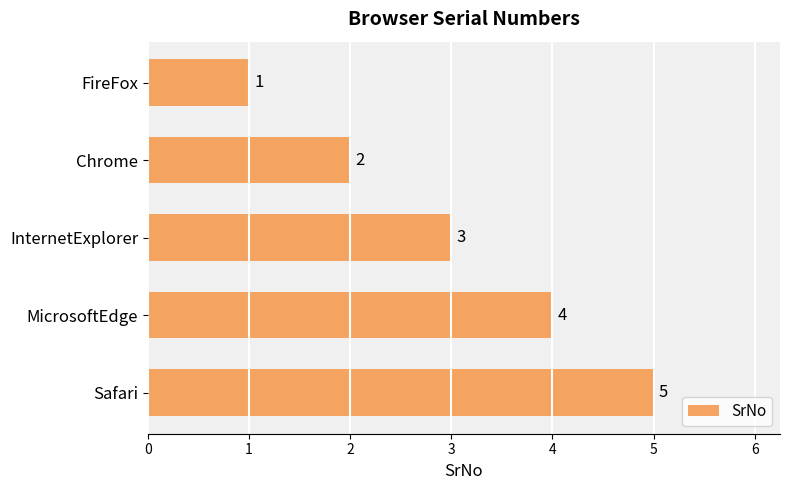

What is the sum of all values?

15